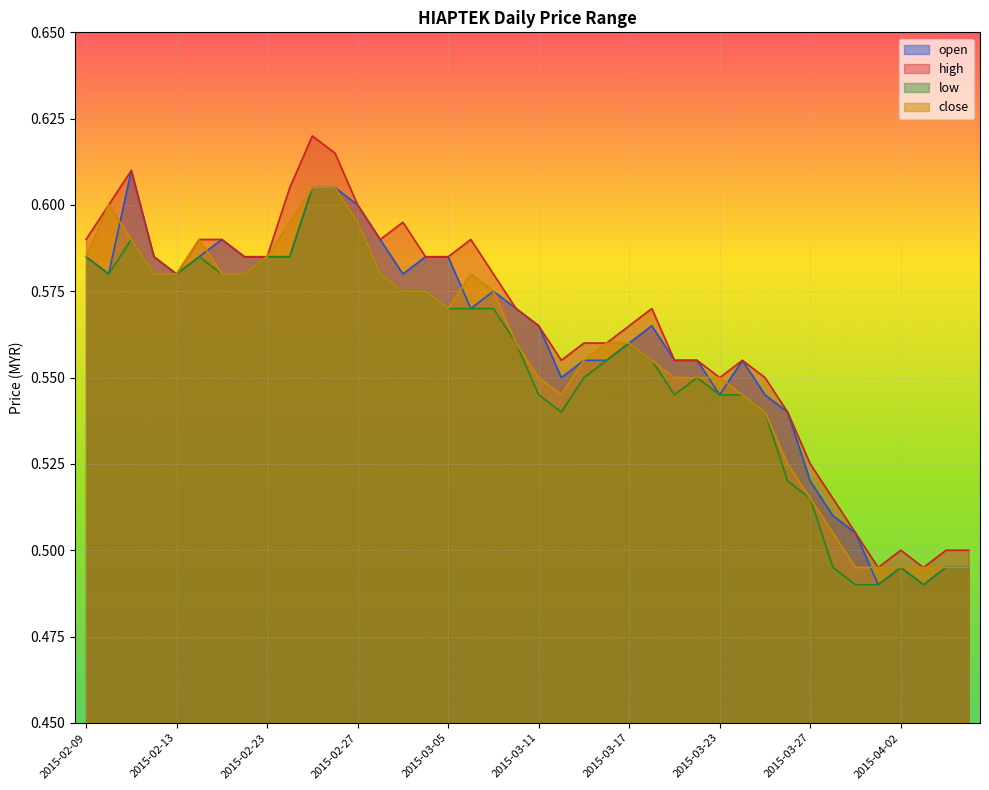

What is the minimum value for open?

0.5